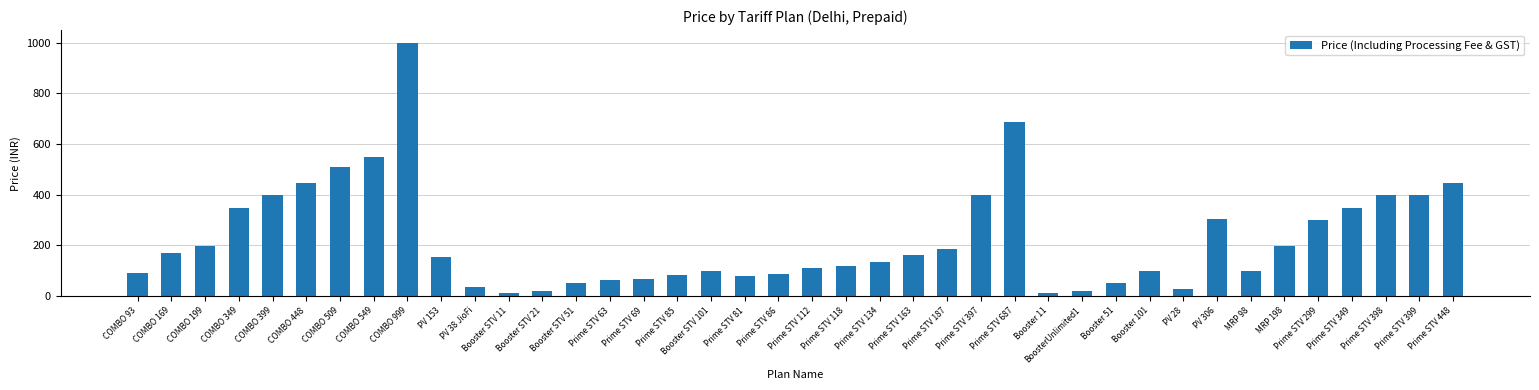

What is the label of the 40th bar from the left?

Prime STV 448